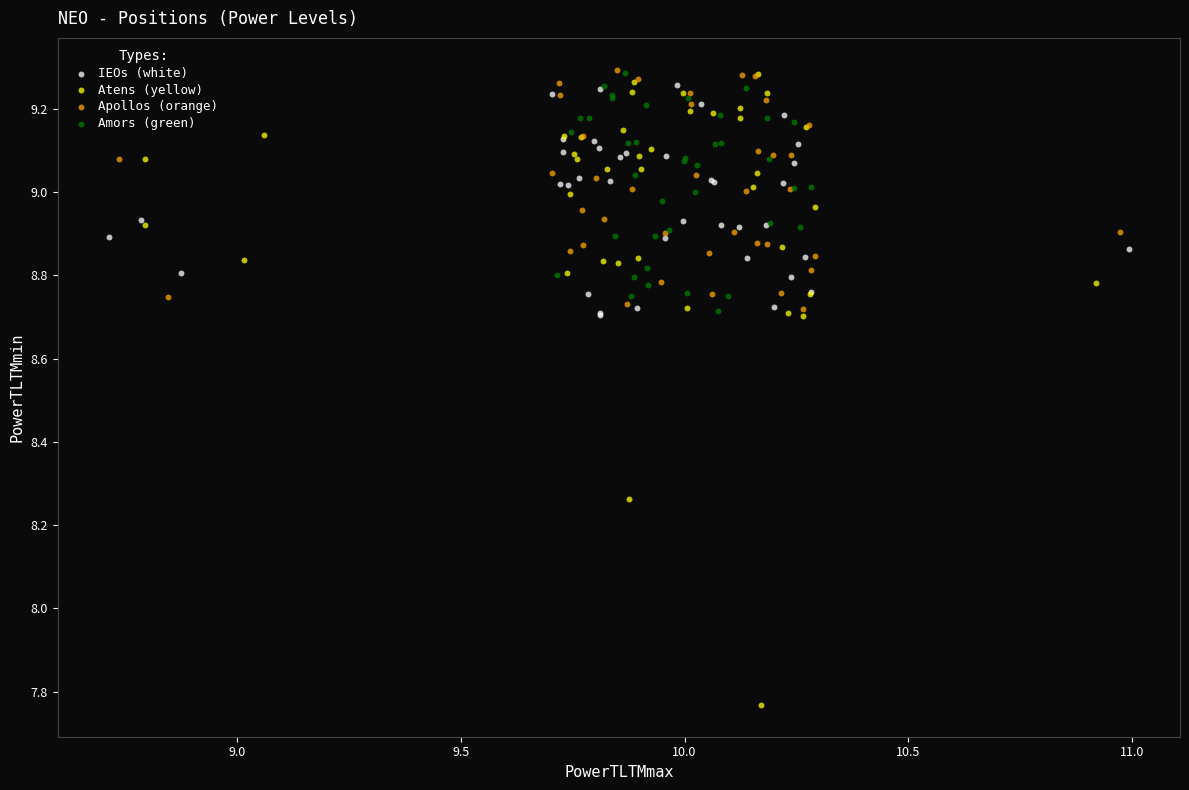

Which series has the widest spread of Y values?

Atens (yellow)